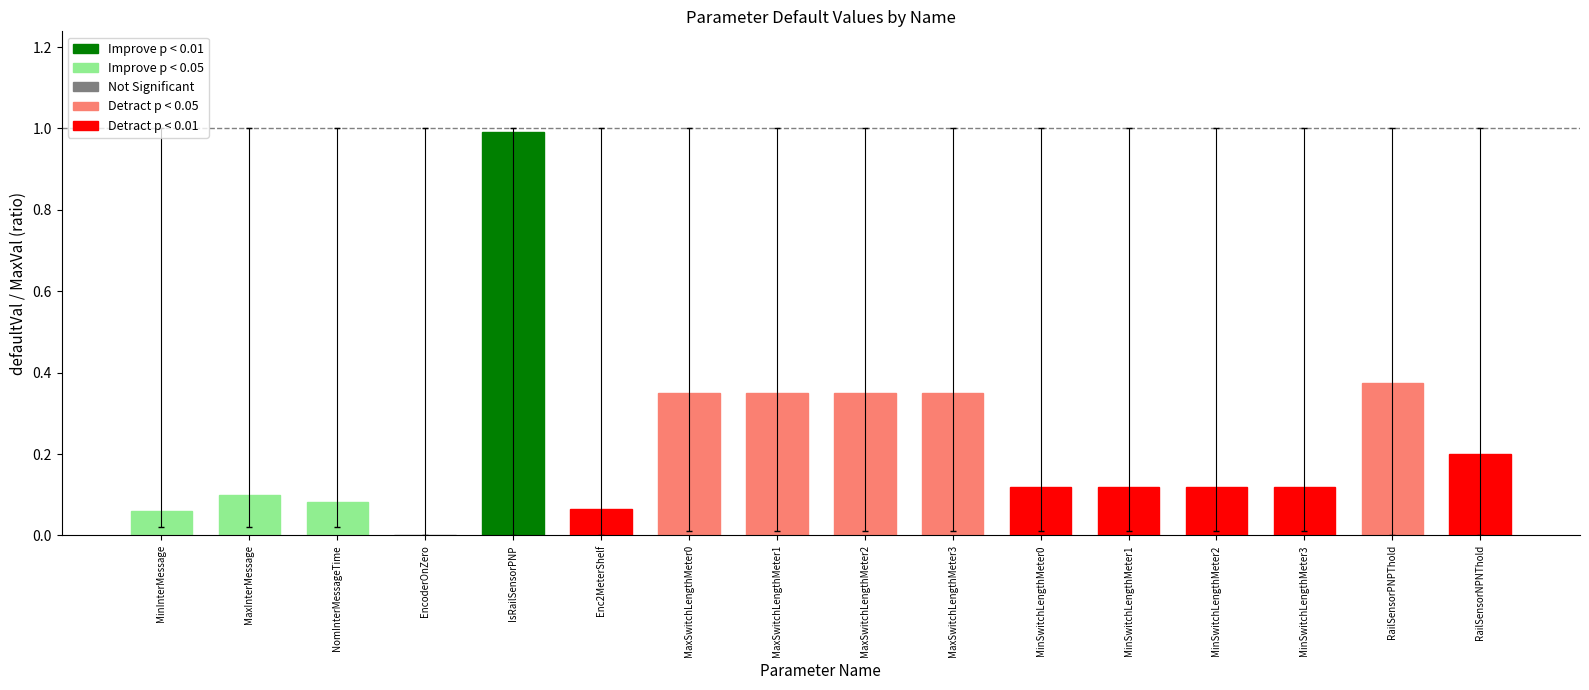

Is it true that the value at EncoderOnZero is 0.0?

True